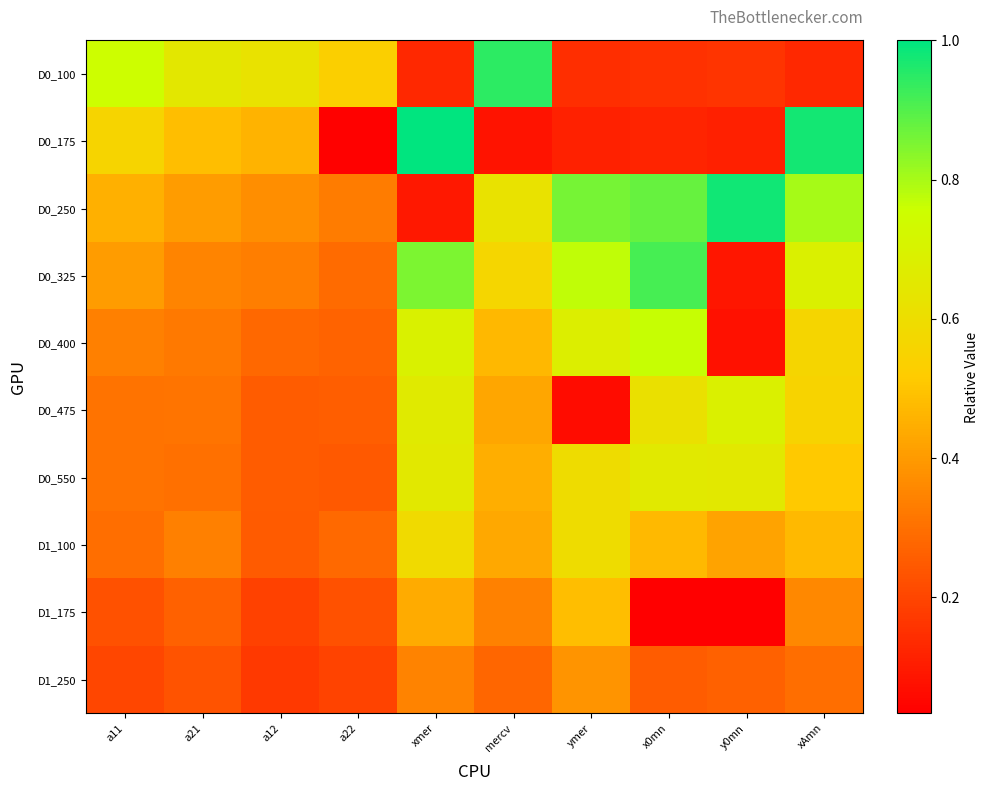

Which label corresponds to the smallest value in the chart?

x0mn